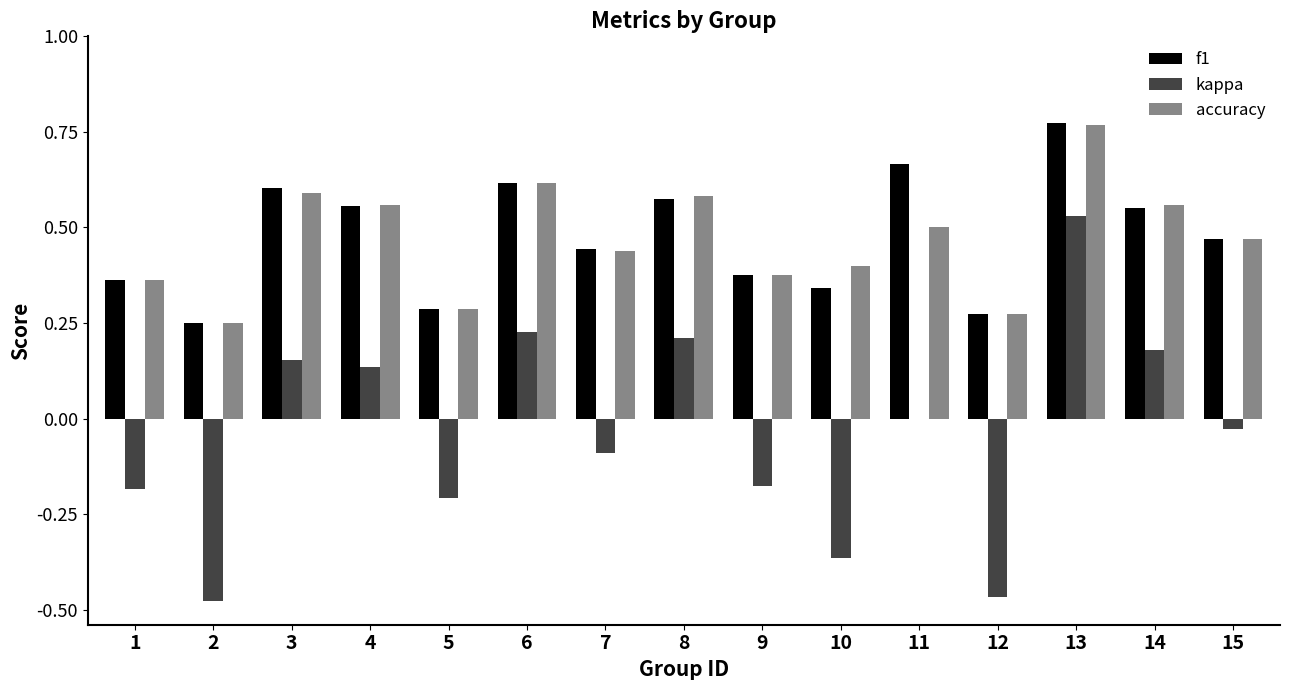

What is the sum of all accuracy values?

7.0